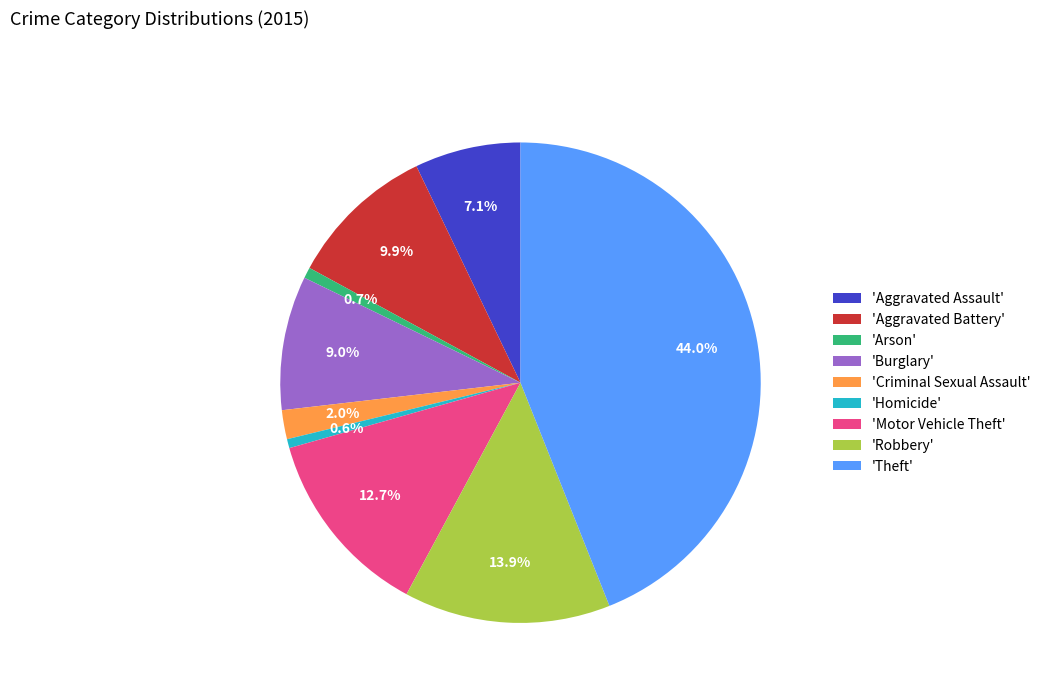

Approximately how many times larger is the value at 'Burglary' compared to 'Motor Vehicle Theft'?

0.7